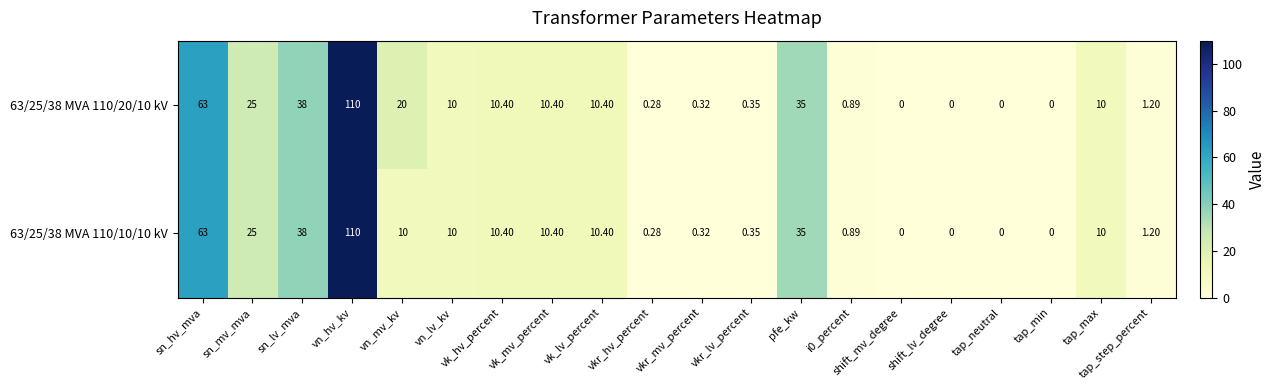

Where is 63/25/38 MVA 110/10/10 kV nearest to the value 55?

sn_hv_mva